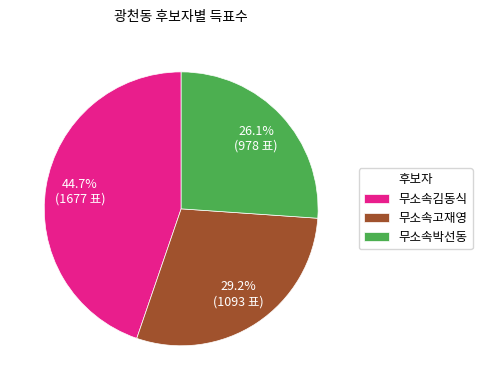

Which has a higher value, 무소속고재영 or 무소속김동식?

무소속김동식